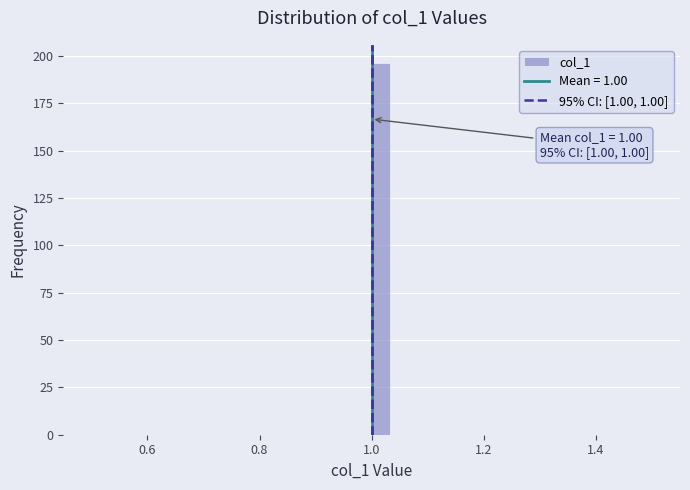

Around what value on the x-axis is the tallest bar? Give the approximate position of its centre, as read against the axis.

1.02